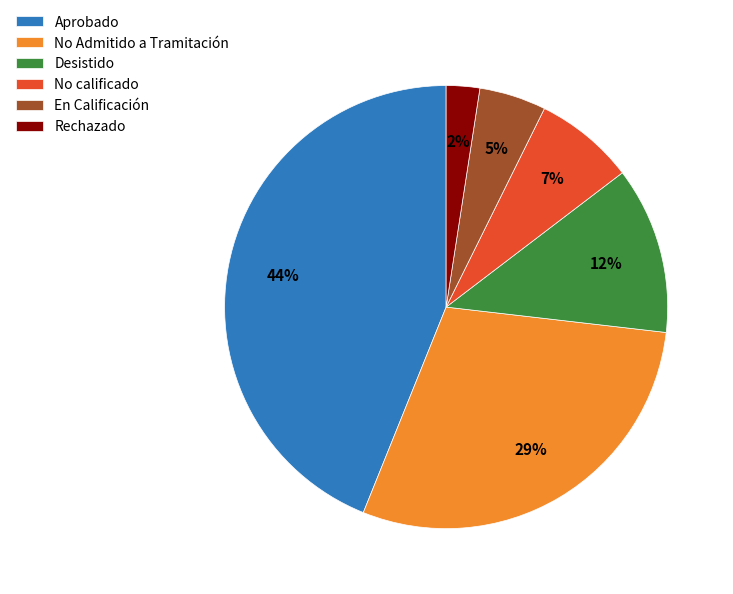

To the nearest percent, what is the average slice percentage?

17%